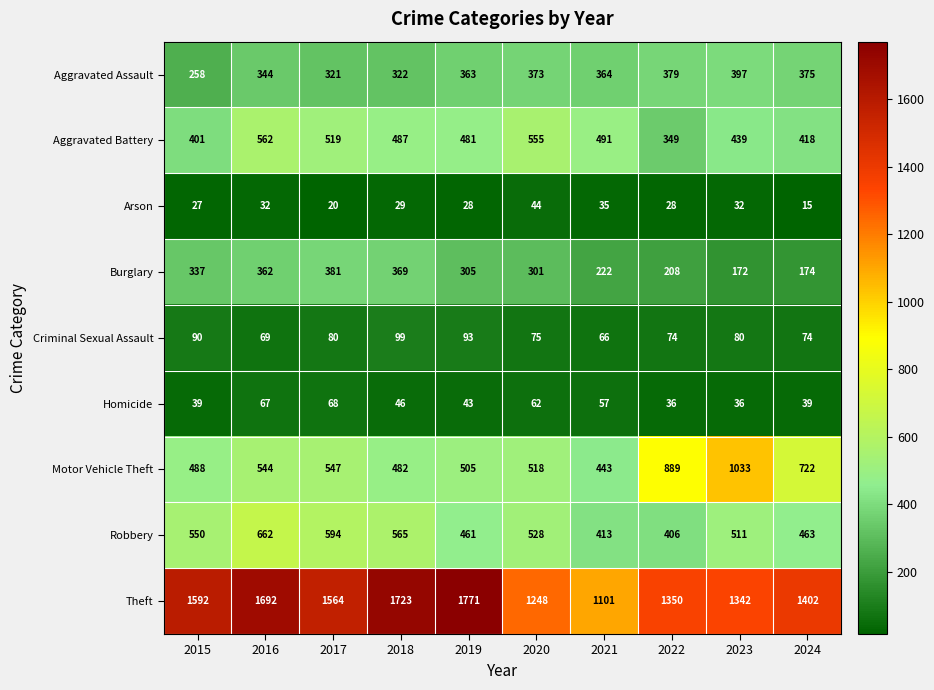

At which label is Aggravated Assault closest to 327?

2018